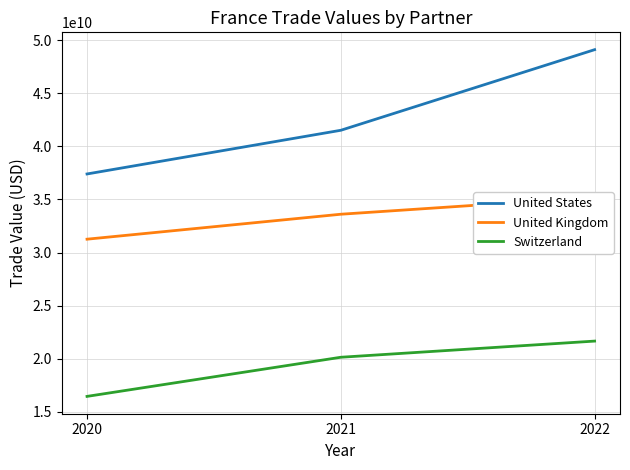

What are all the series names shown in the legend?

United States, United Kingdom, Switzerland